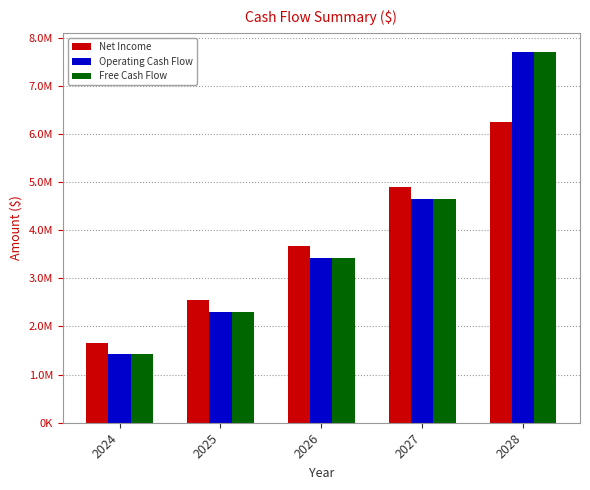

Where does the Operating Cash Flow series first go above 3427655?

2026